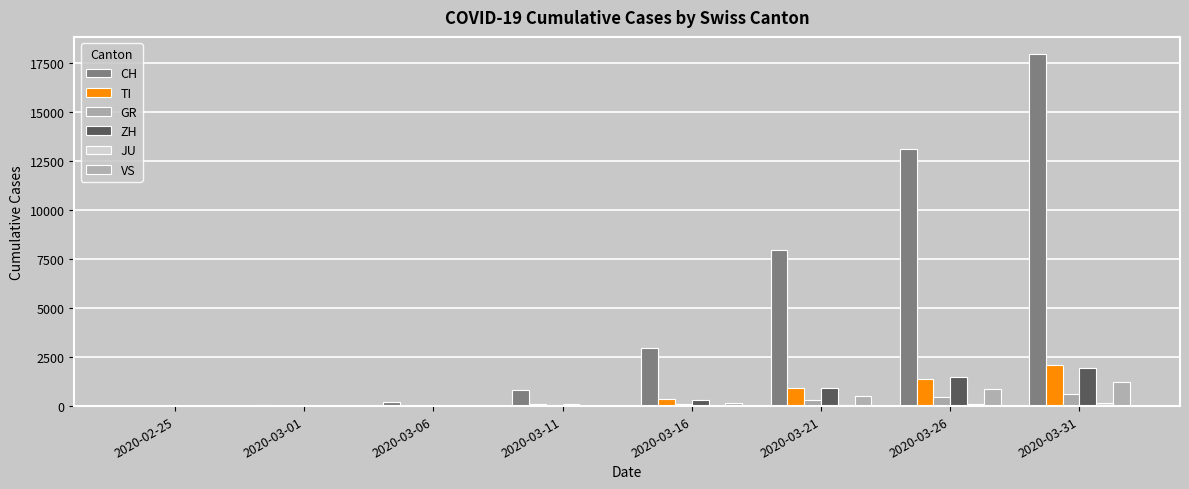

How many groups of bars are there?

8